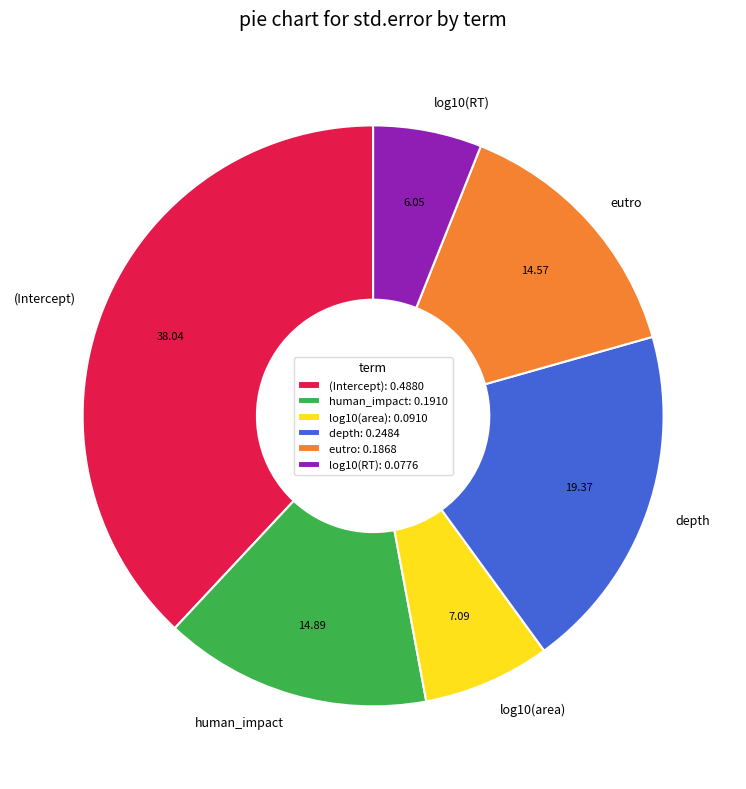

How many slices are in this pie chart?

6